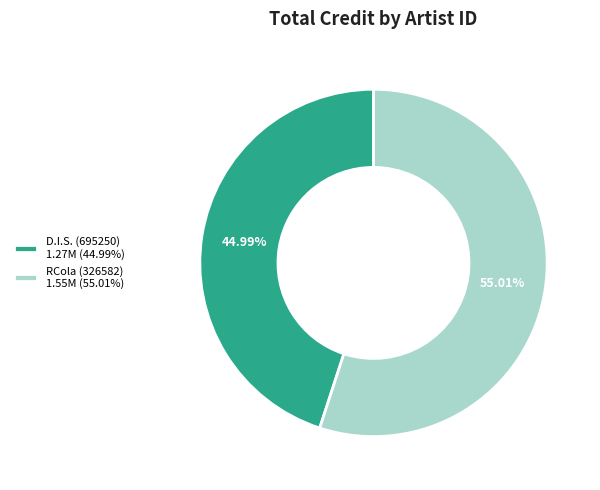

To the nearest percent, what is the difference between the largest and smallest slice percentages?

10%